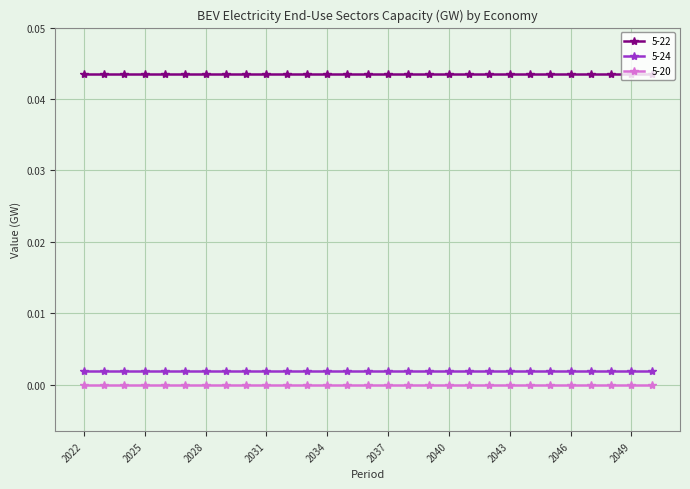

Count the number of data series in this chart.

3